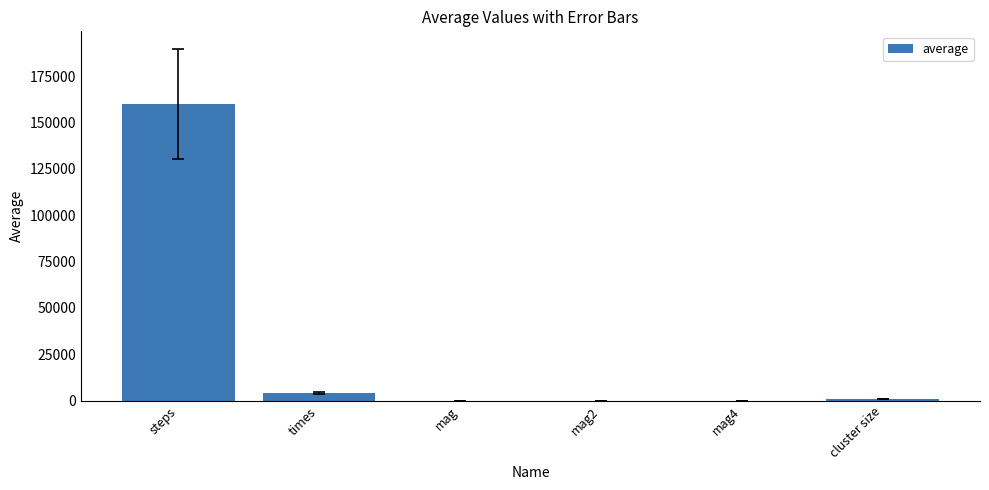

What is the sum of all values?

165074.7